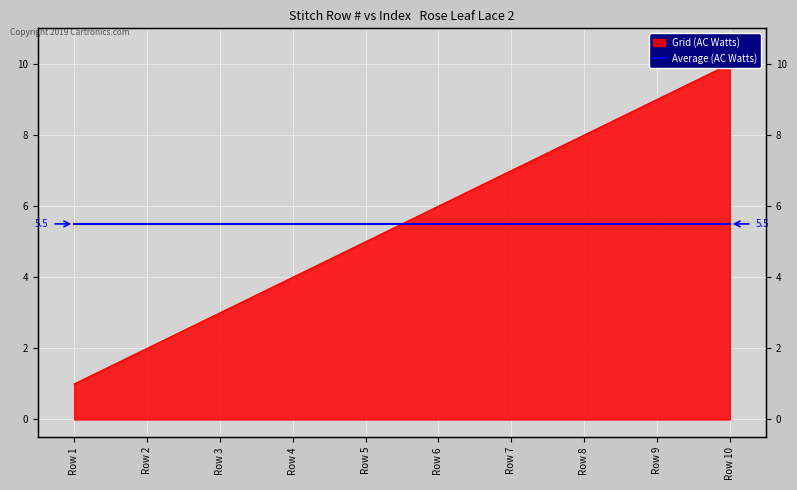

What is the maximum value shown in the chart?

10